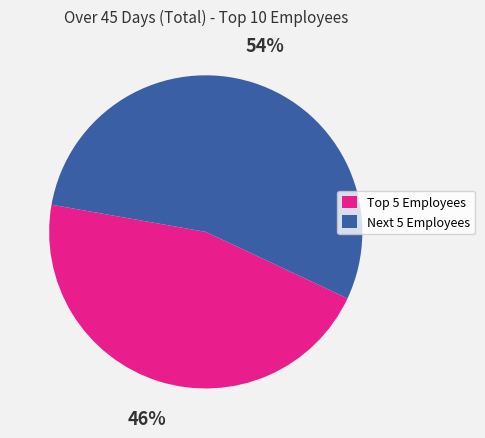

How many slices are in this pie chart?

2